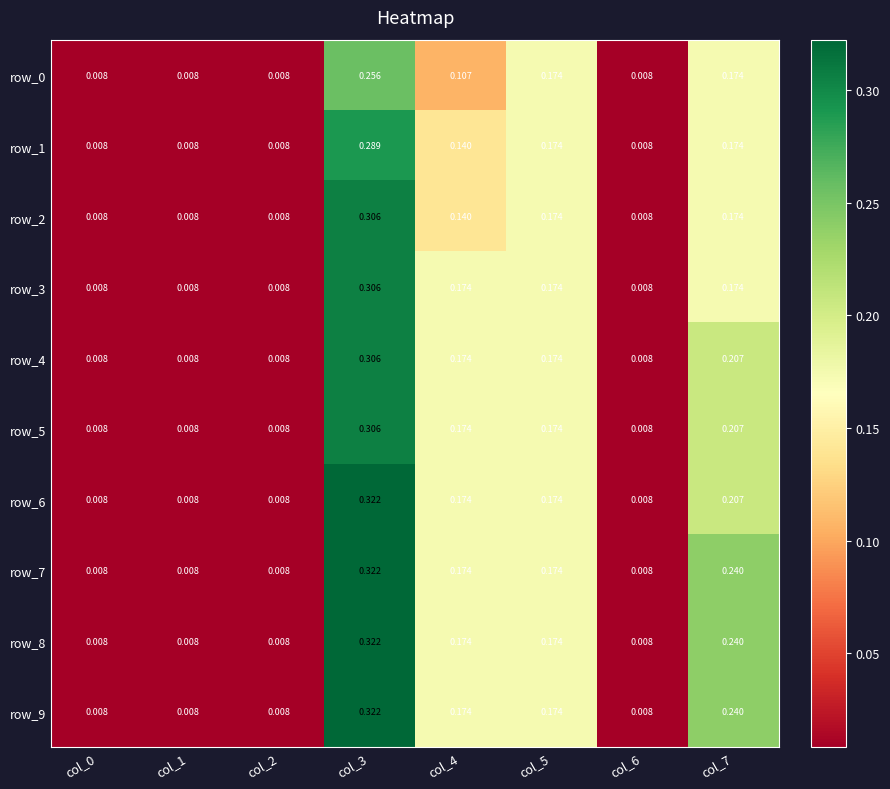

Which series has the largest total across all categories?

row_7